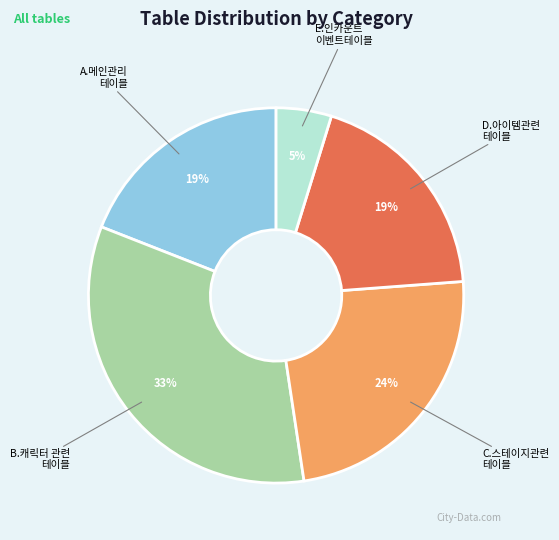

Is there any slice that represents more than half of the pie?

No